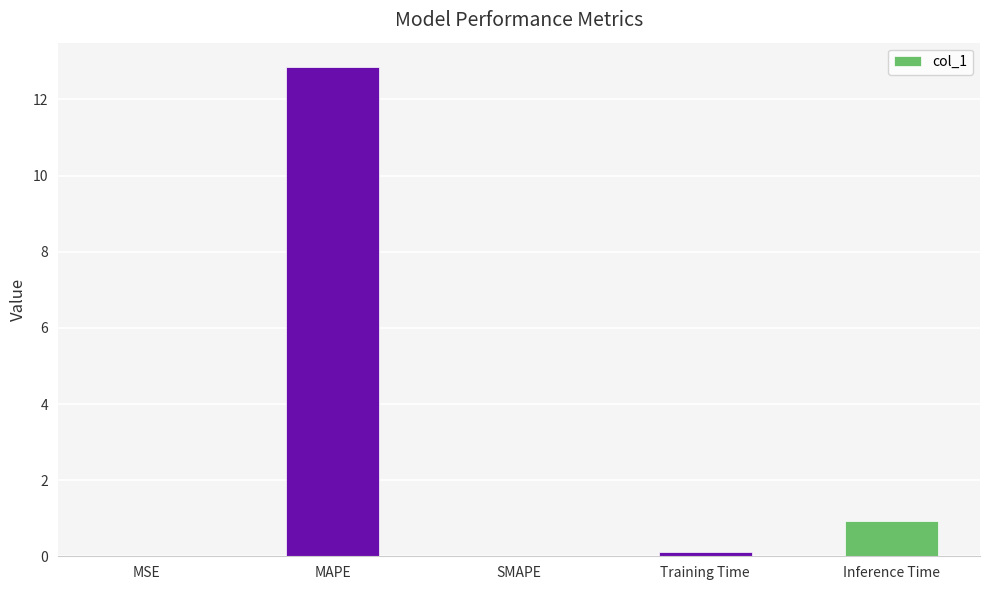

The chart shows a value of -7.4 at SMAPE. True or false?

False